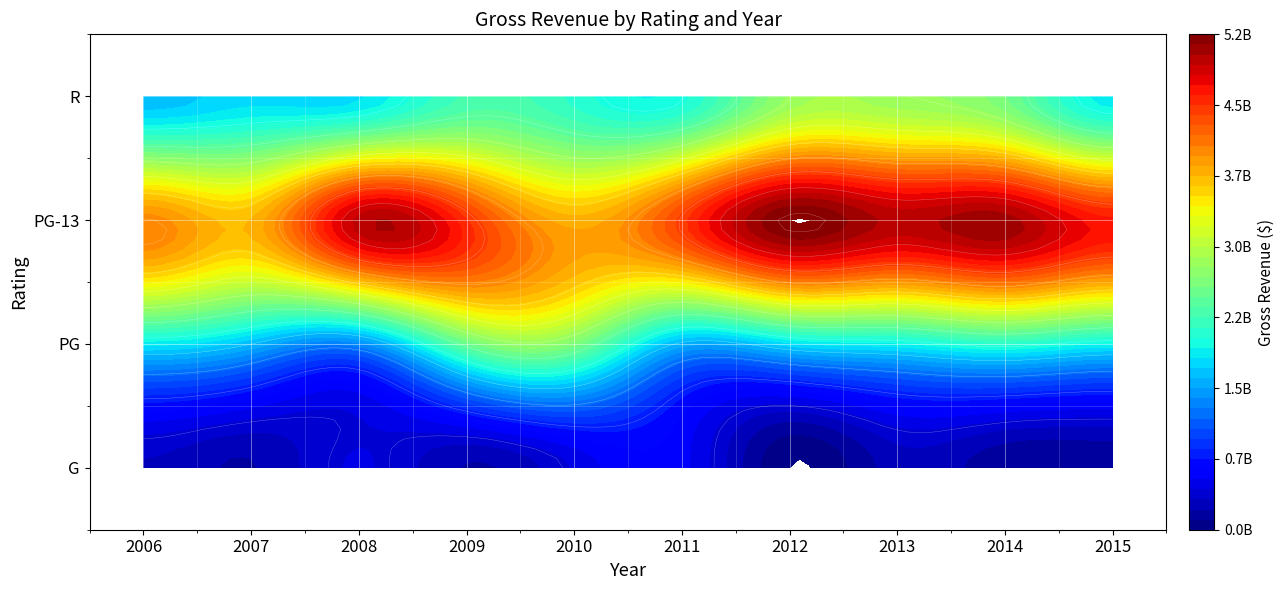

What is the difference between the highest and lowest values at 2009?

4290664117